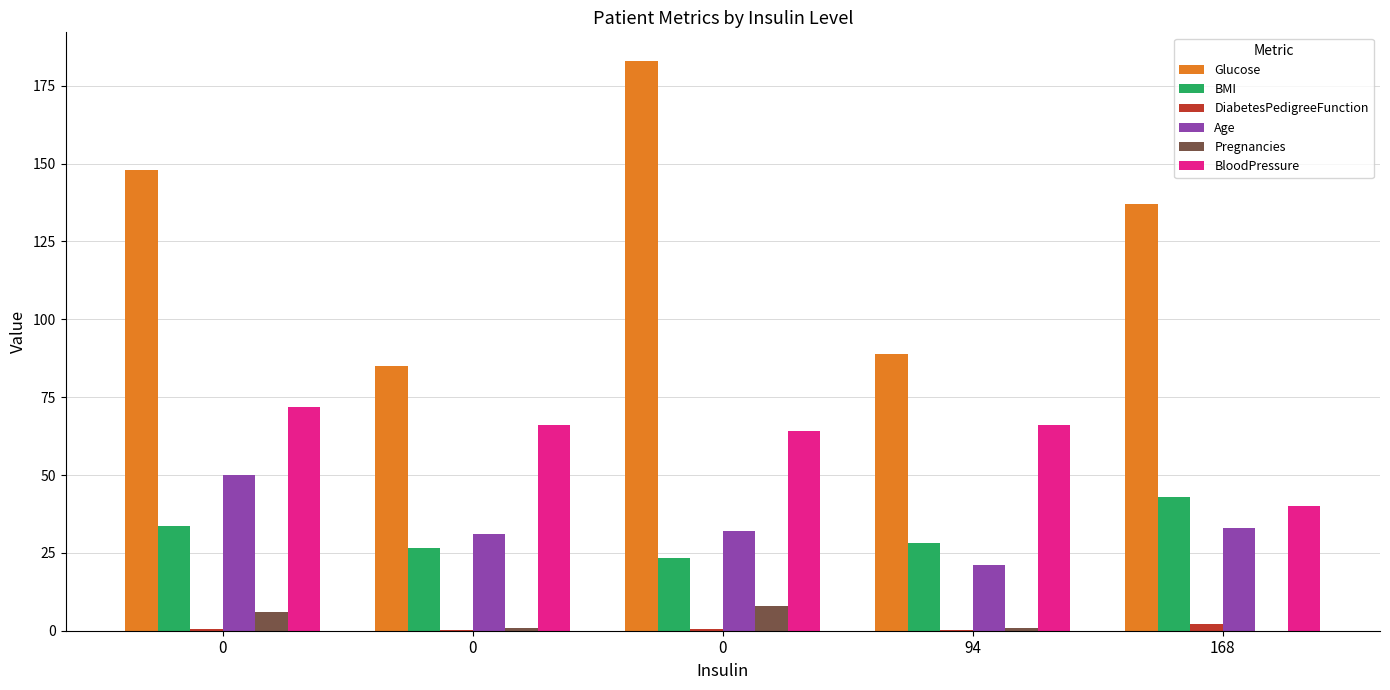

Is it true that BloodPressure equals 66.0 at 94?

True